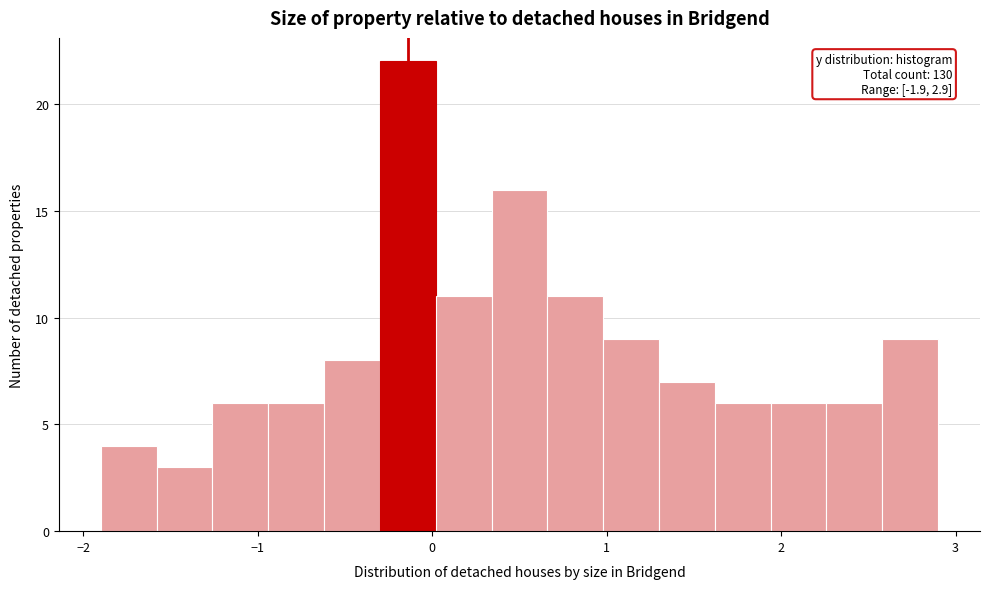

Around what value on the x-axis is the tallest bar? Give the approximate position of its centre, as read against the axis.

-0.1